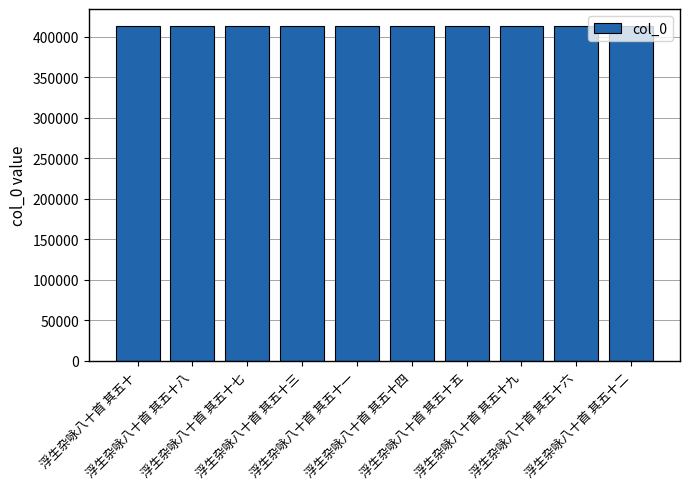

What is the sum of all values?

4134645